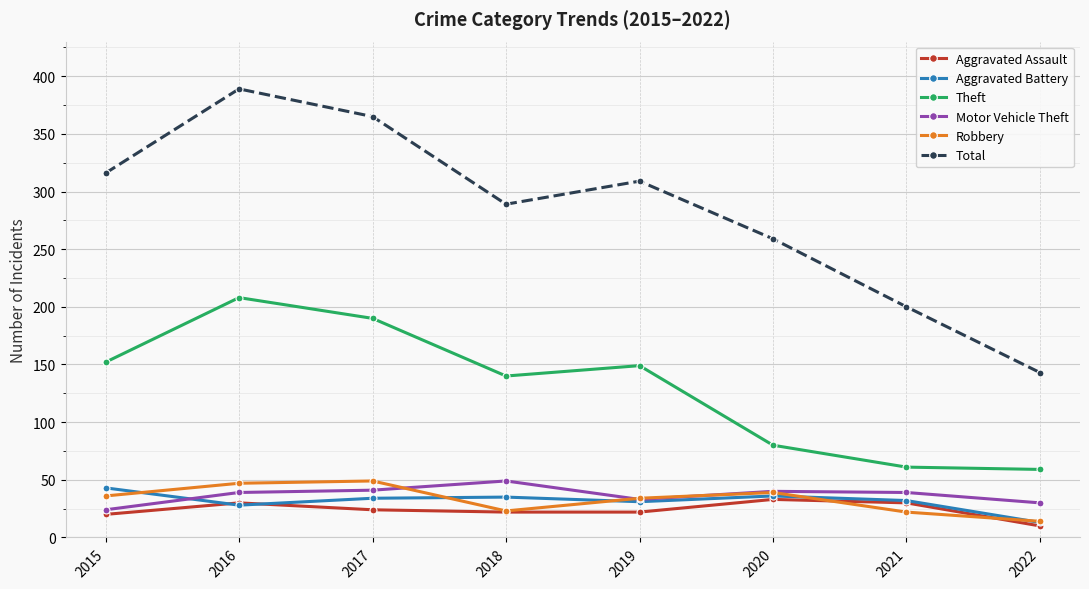

Between 2020 and 2021, which series saw the biggest shift?

Total